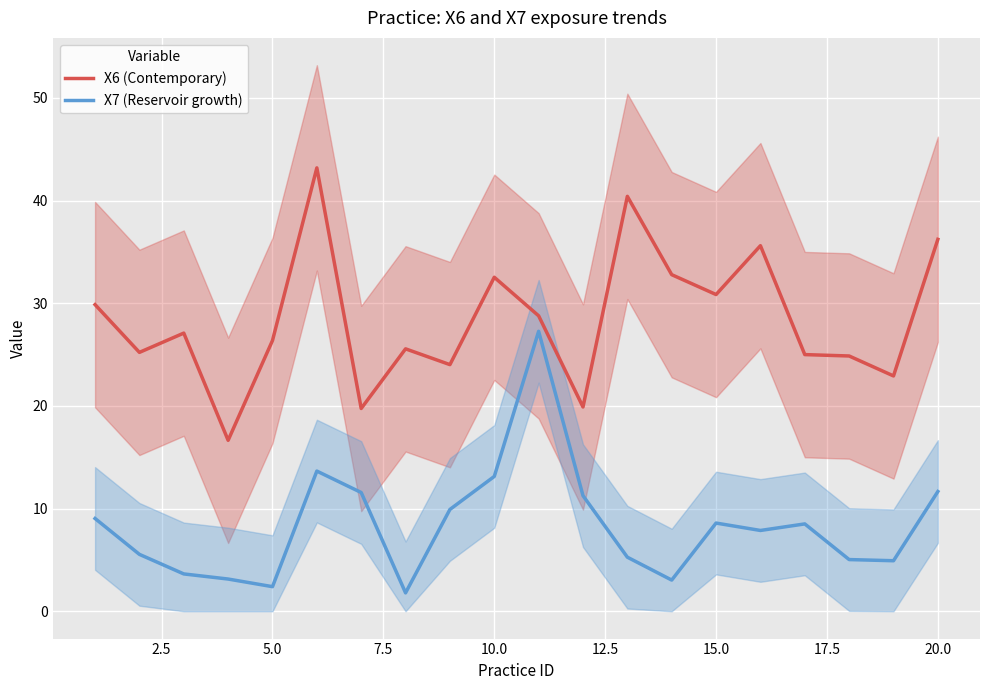

What are all the series names shown in the legend?

X6 (Contemporary), X7 (Reservoir growth)